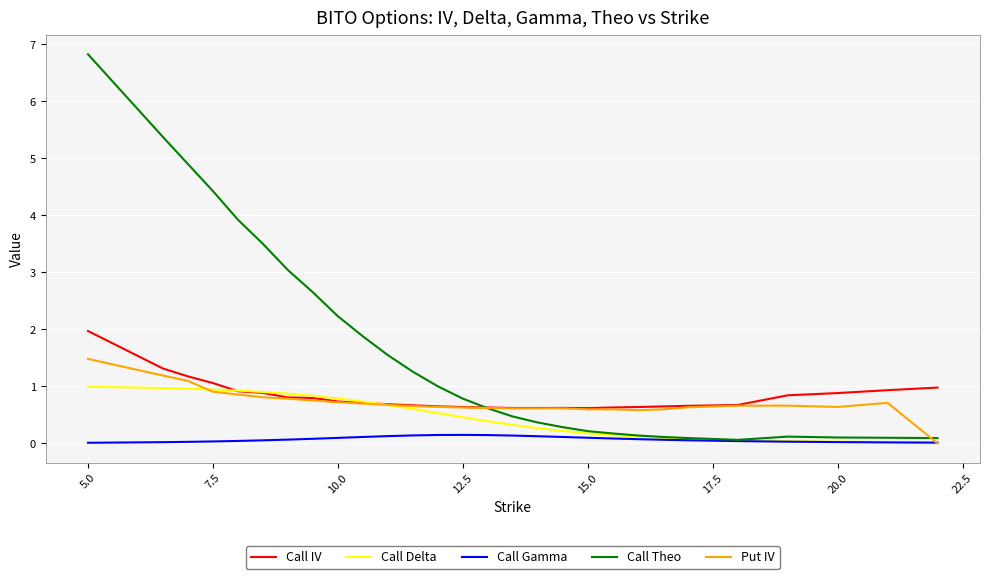

True or false: Call Gamma and Call IV intersect in this chart.

False